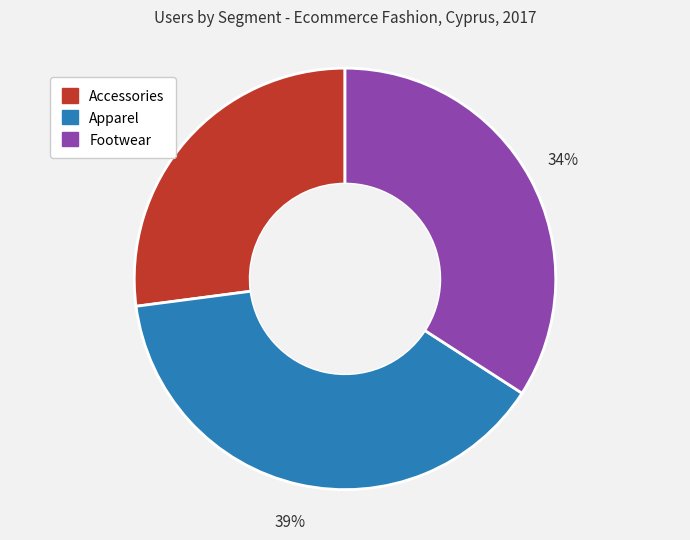

True or false: Apparel accounts for 34% of the total.

False